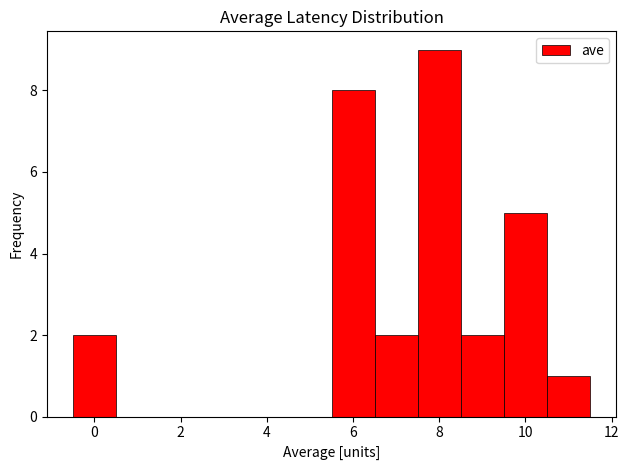

Reading left to right, transcribe this chart: for each bar, give the range it covers on the x-axis and its height. Neither the bar edges nor the heights are printed on the chart, so give them approximately, as read against the axes.

-0.5 to 0.5: 2
0.5 to 1.5: 0
1.5 to 2.5: 0
2.5 to 3.5: 0
3.5 to 4.5: 0
4.5 to 5.5: 0
5.5 to 6.5: 8
6.5 to 7.5: 2
7.5 to 8.5: 9
8.5 to 9.5: 2
9.5 to 10.5: 5
10.5 to 11.5: 1